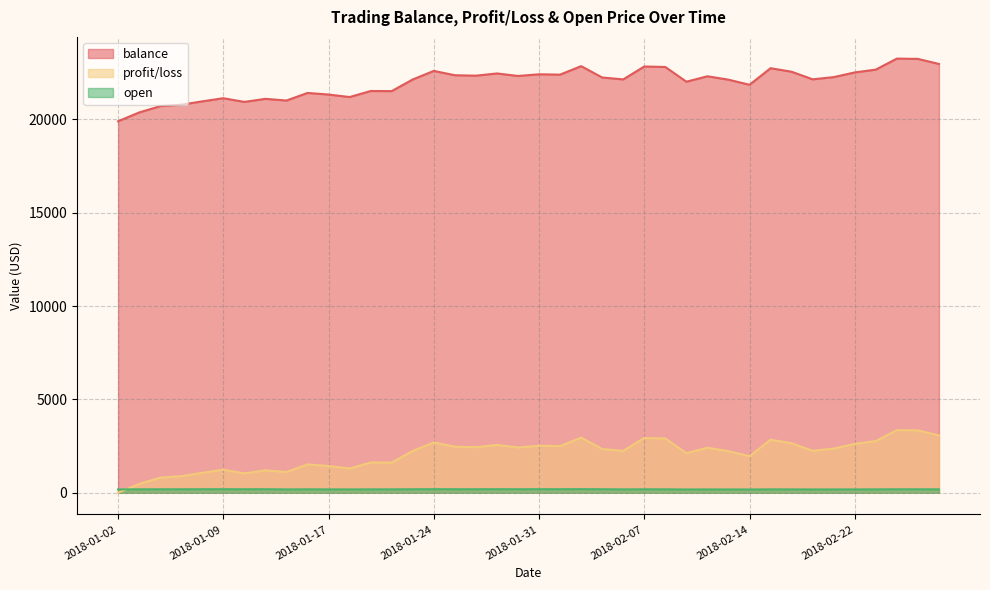

At which category does profit/loss reach its first local valley?

2018-01-10